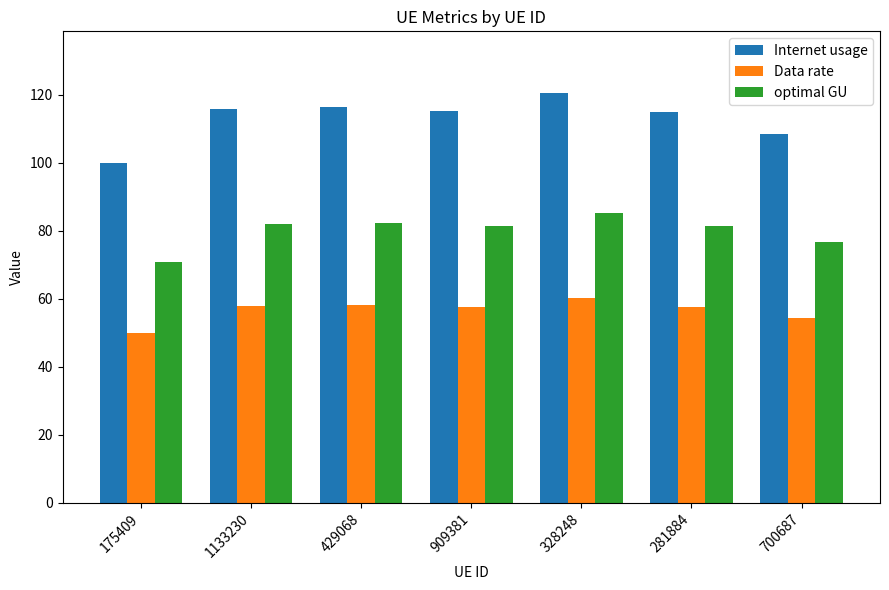

True or false: Internet usage has a value of 100.1 at 175409.

True